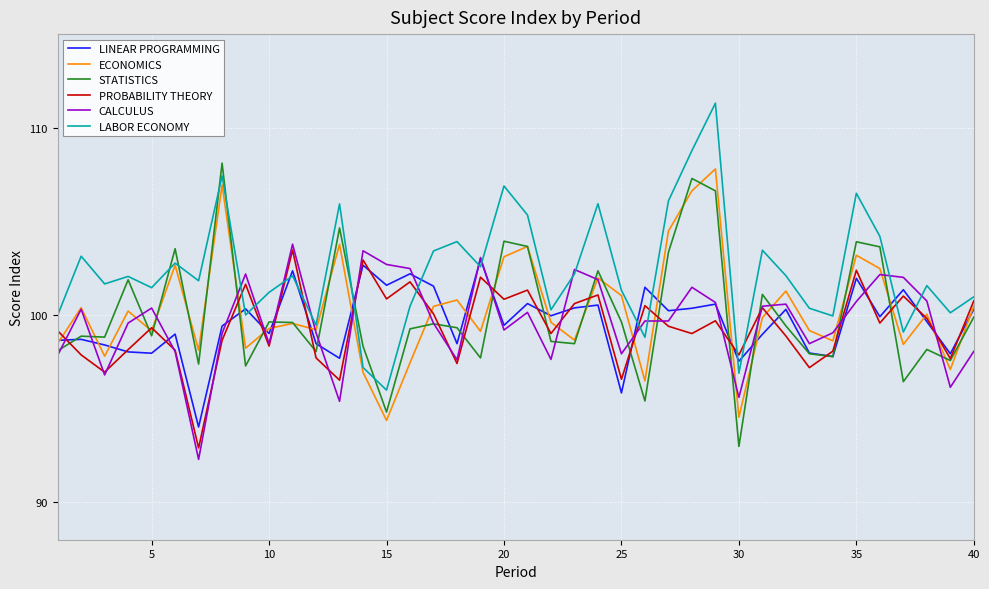

Which series has the largest total across all categories?

LABOR ECONOMY